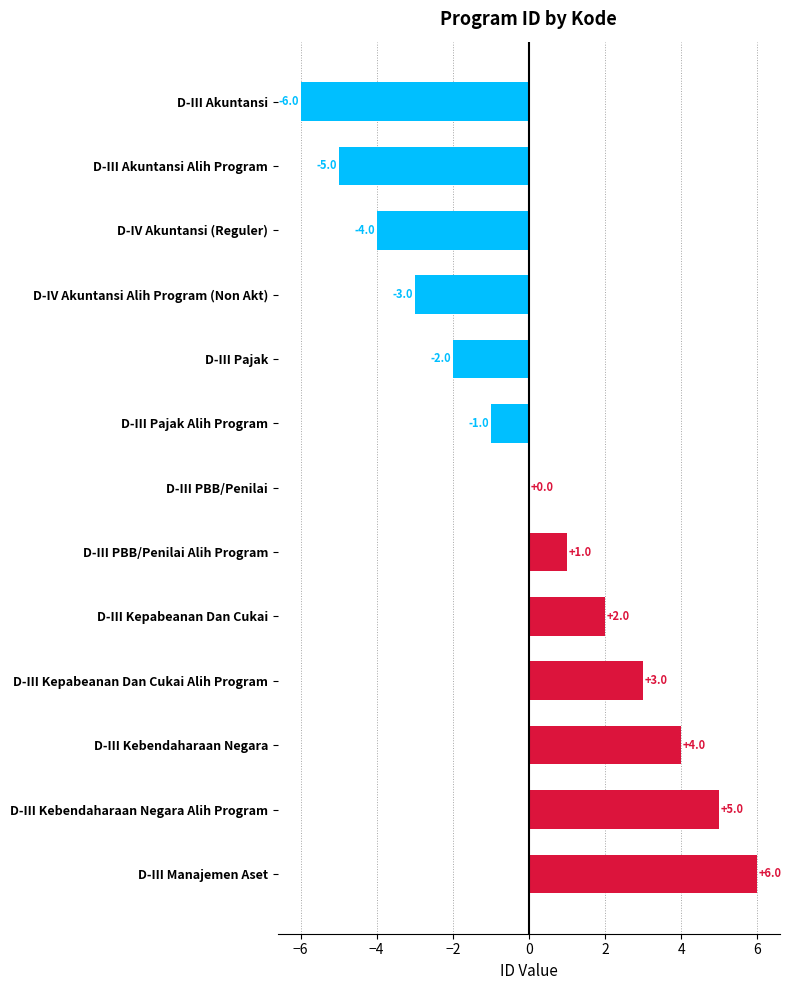

Reading top to bottom, extract all data points from this chart.

D-III Akuntansi=-6	D-III Akuntansi Alih Program=-5	D-IV Akuntansi (Reguler)=-4	D-IV Akuntansi Alih Program (Non Akt)=-3	D-III Pajak=-2	D-III Pajak Alih Program=-1	D-III PBB/Penilai=0	D-III PBB/Penilai Alih Program=1	D-III Kepabeanan Dan Cukai=2	D-III Kepabeanan Dan Cukai Alih Program=3	D-III Kebendaharaan Negara=4	D-III Kebendaharaan Negara Alih Program=5	D-III Manajemen Aset=6